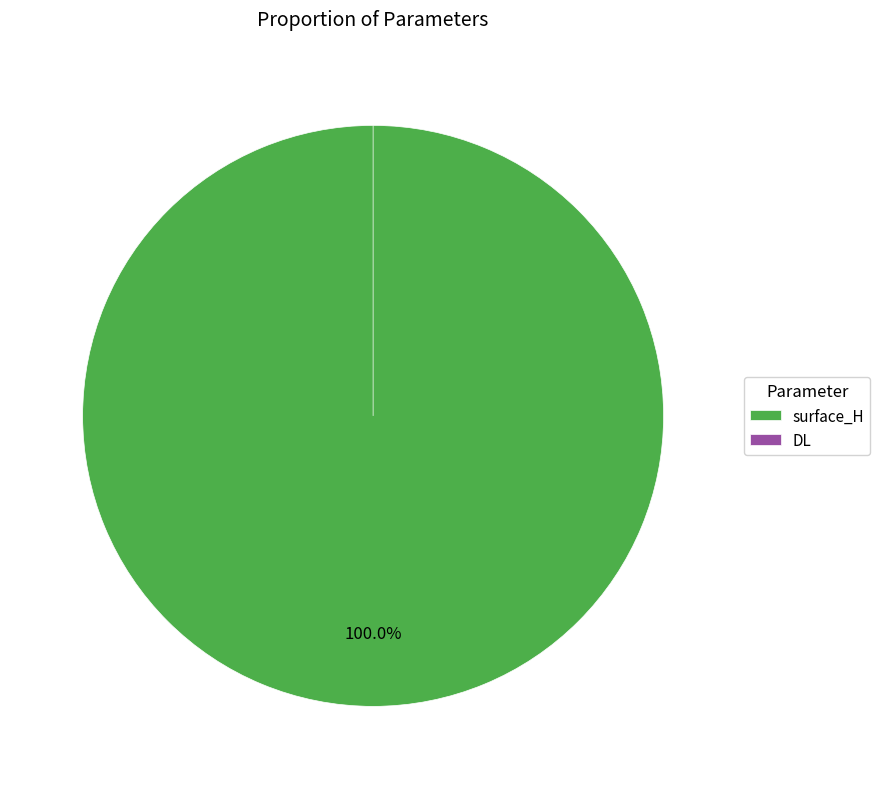

Rank the categories by value from highest to lowest.

surface_H, DL